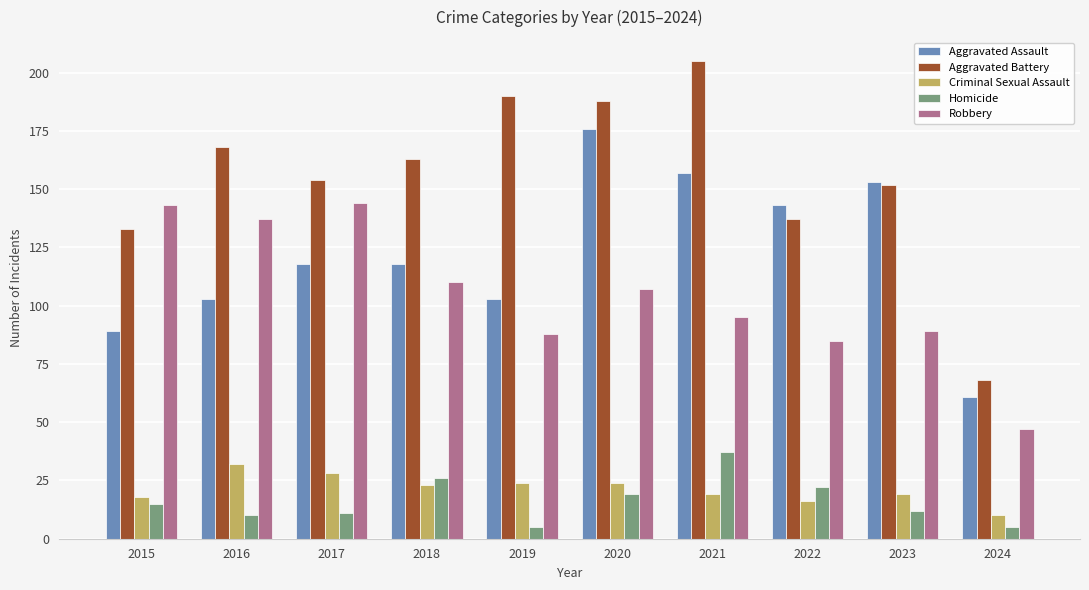

What is the difference between the Robbery values at 2015 and 2017?

1